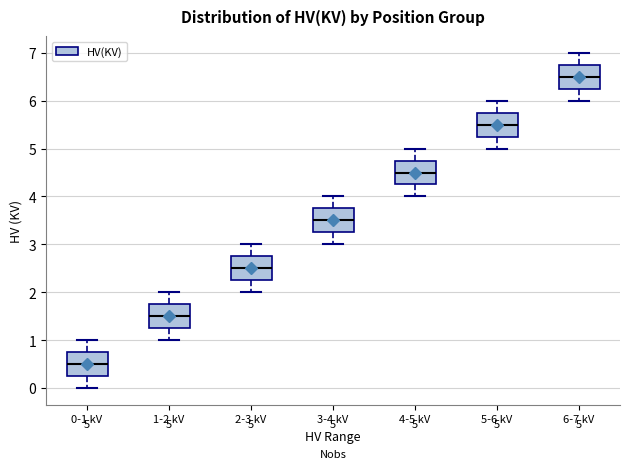

Which box has the lowest median line?

0-1 kV